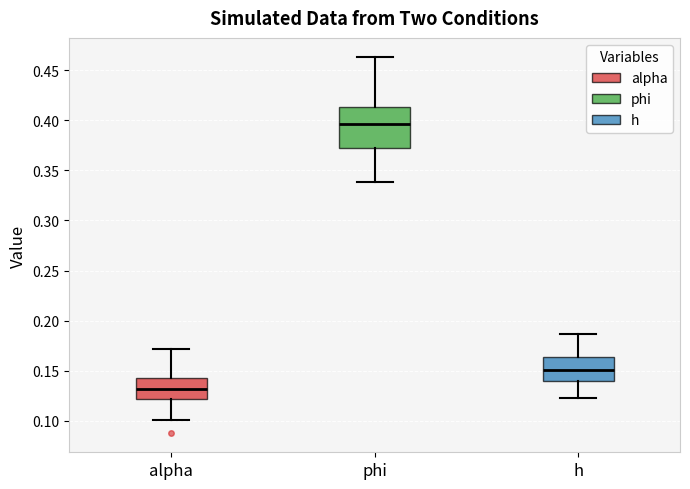

Comparing the boxes themselves (not the whiskers), which one is the tallest?

phi